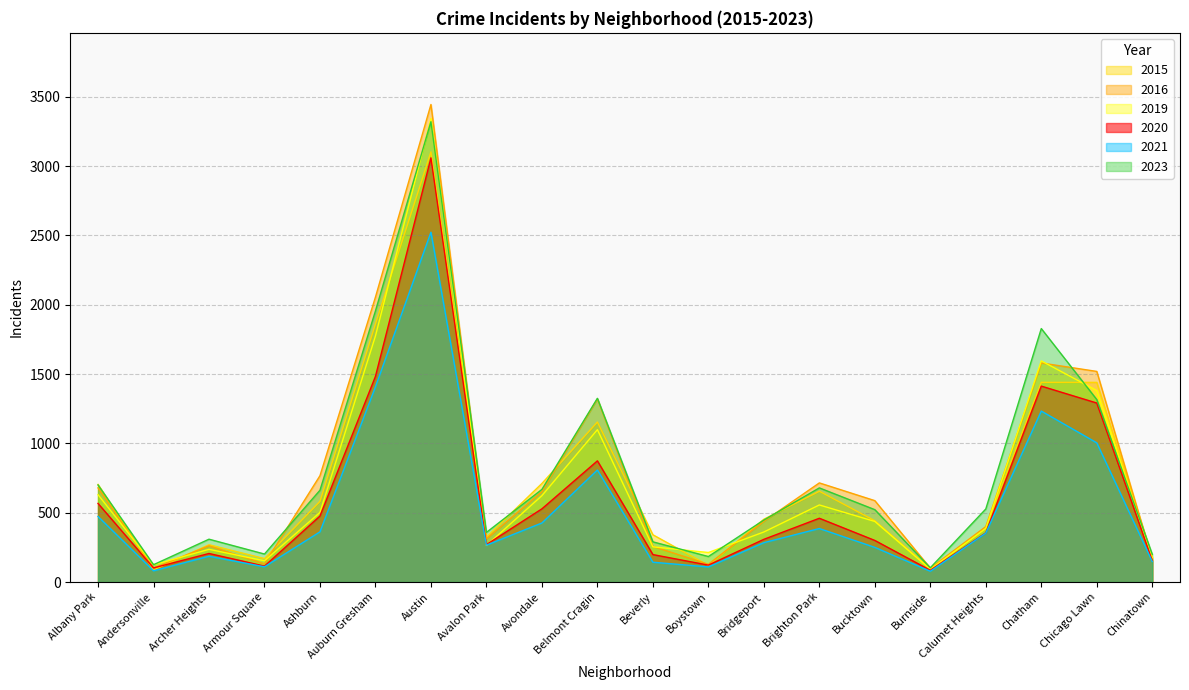

In 2020, how many points are higher than both neighbors (excluding endpoints)?

5